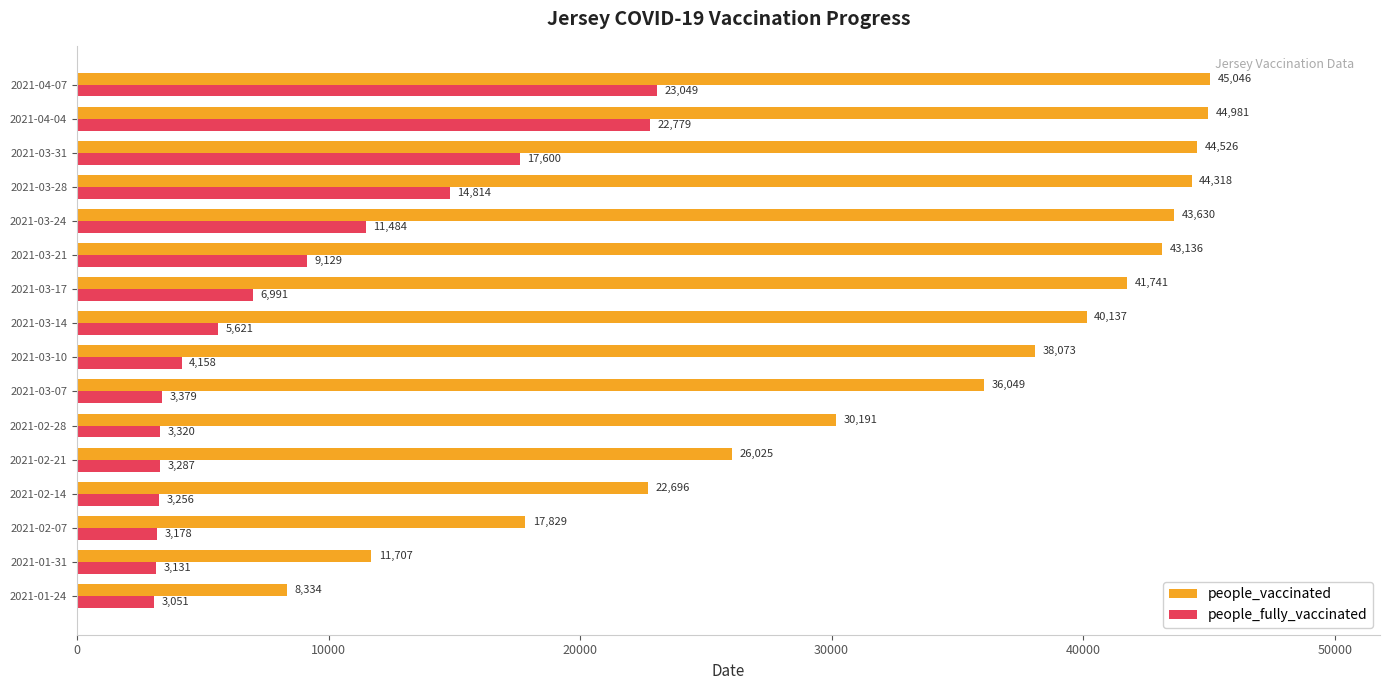

List the series in order of their peak value, lowest first.

people_fully_vaccinated, people_vaccinated